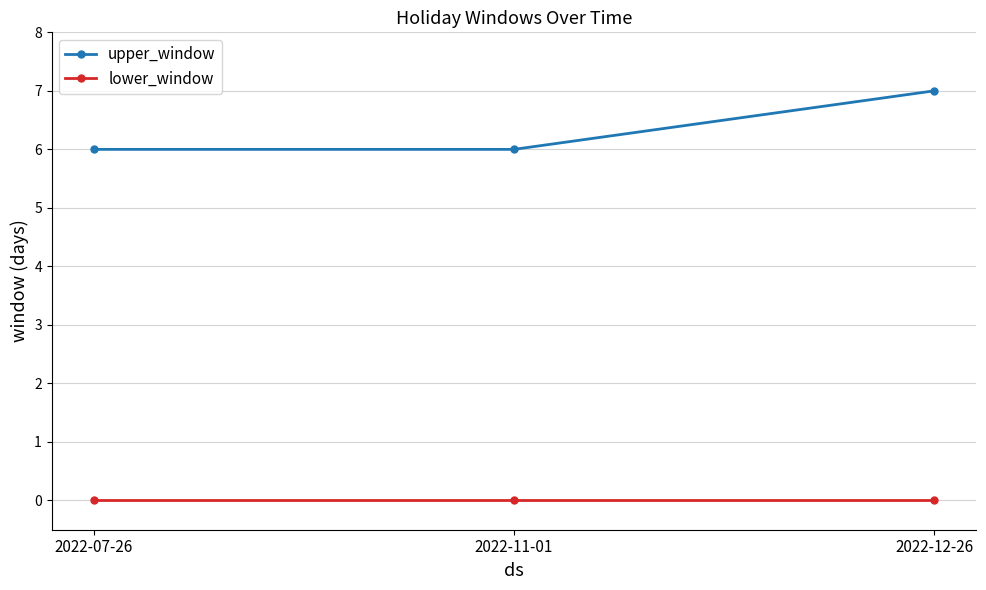

Count the upper_window values in the range 6 to 7.

3